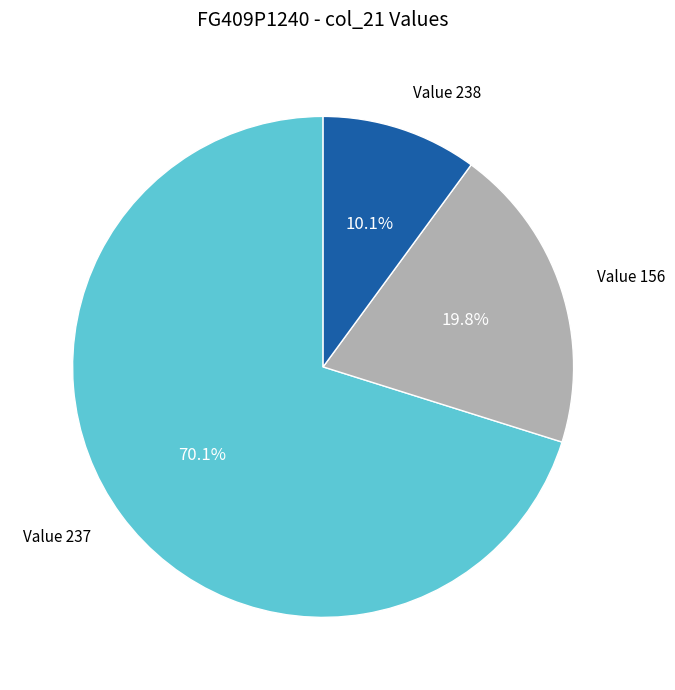

What percentage is NOT represented by Value 156?

80.2%